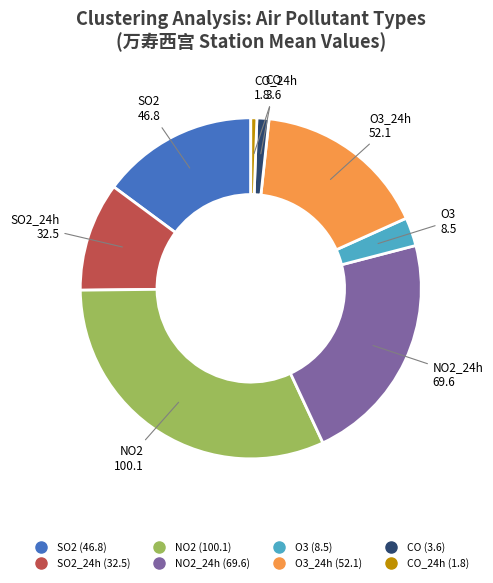

Is there a majority slice in this chart?

No